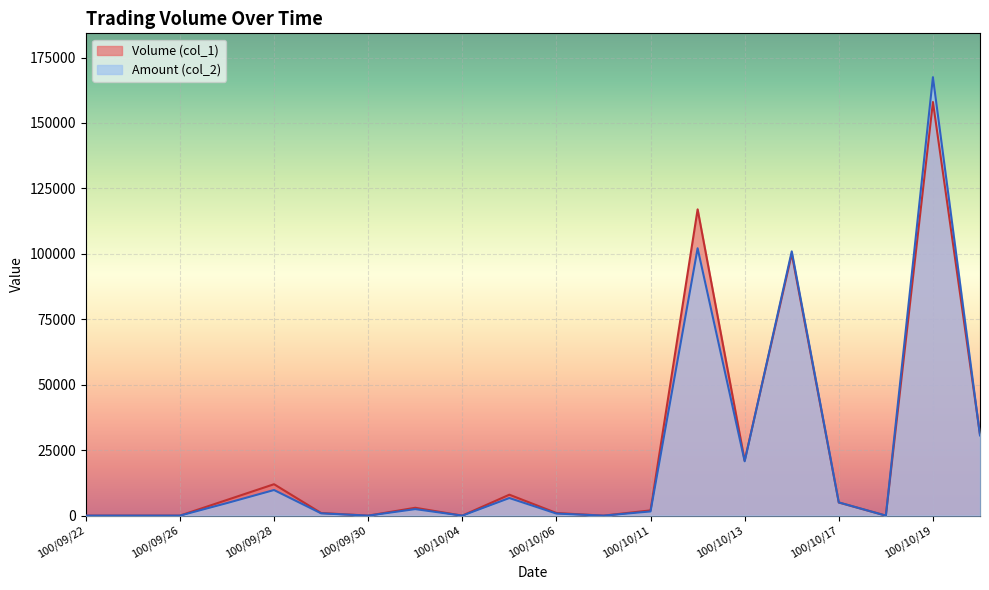

List the labels in order of Volume (col_1) value, largest first.

100/10/19, 100/10/12, 100/10/14, 100/10/20, 100/10/13, 100/09/28, 100/10/05, 100/09/27, 100/10/17, 100/10/03, 100/10/11, 100/09/29, 100/10/06, 100/09/22, 100/09/23, 100/09/26, 100/09/30, 100/10/04, 100/10/07, 100/10/18